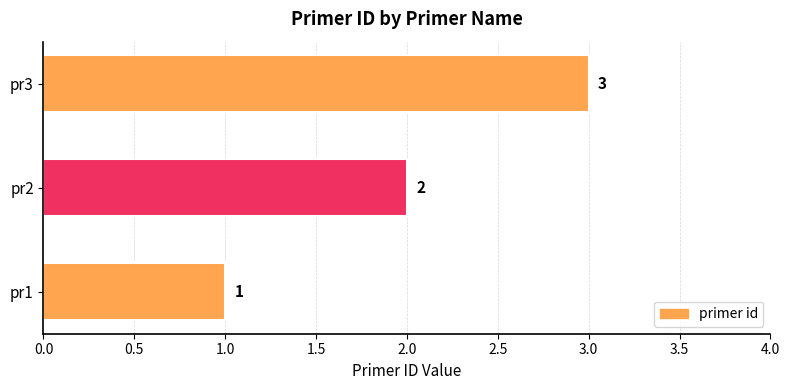

How many values are between 1 and 3?

3